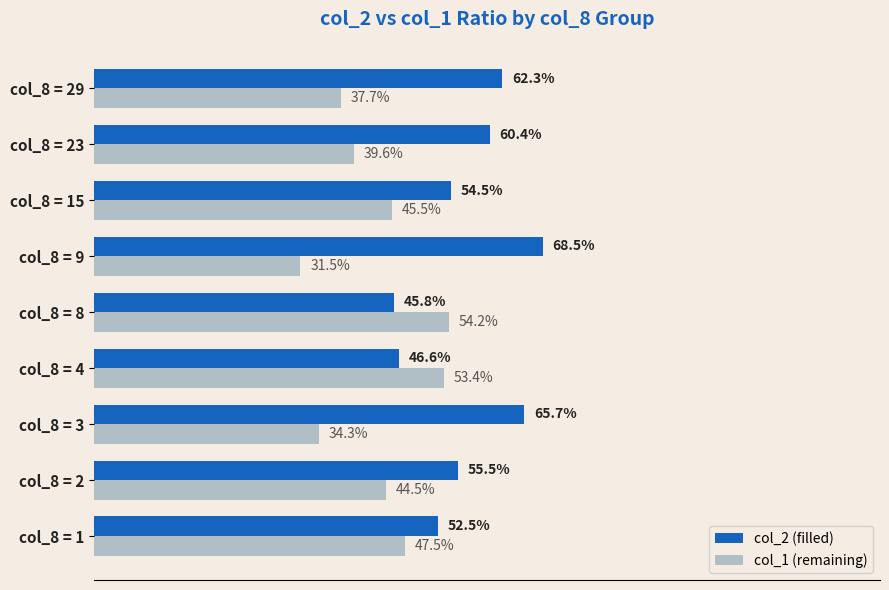

What are all the series names shown in the legend?

col_2 (filled), col_1 (remaining)